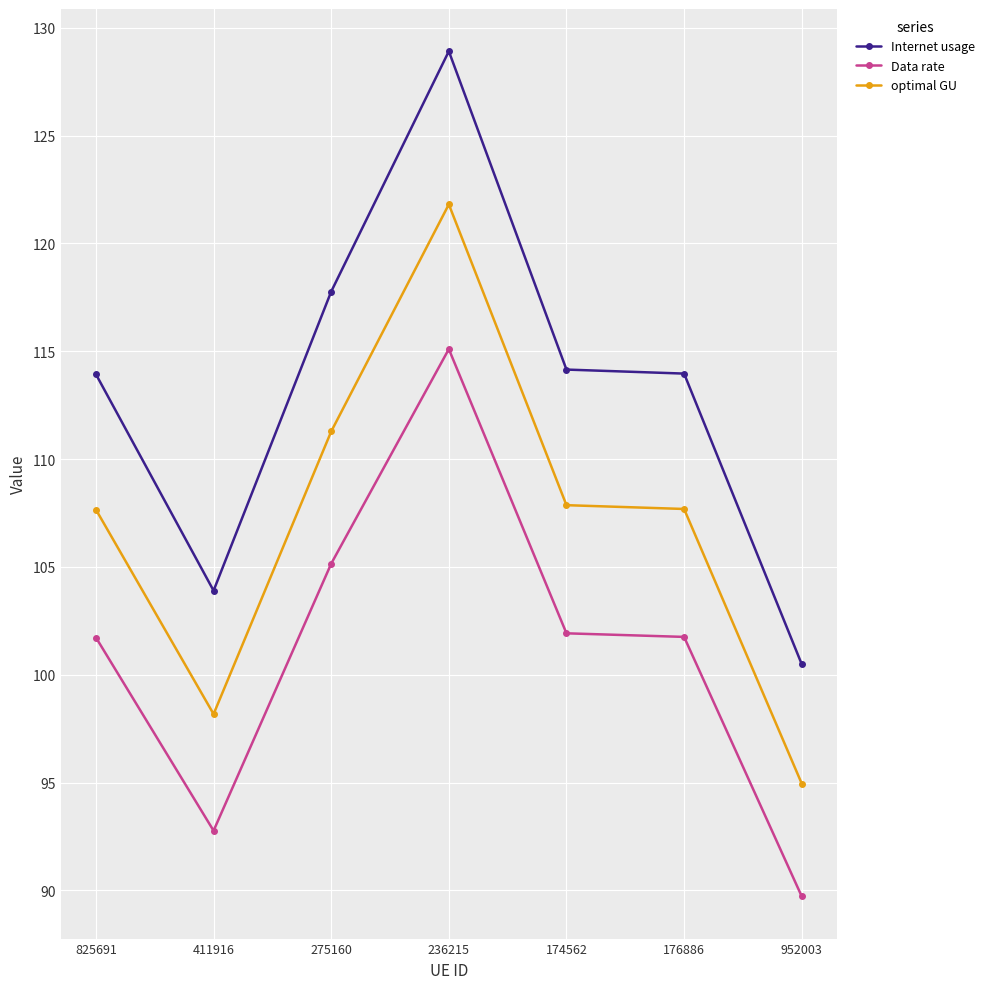

Is it true that Data rate equals 101.9 at 174562?

True